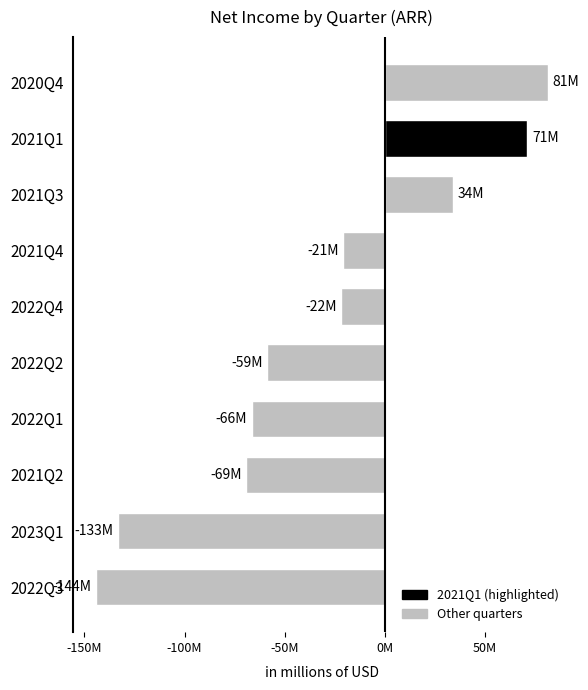

Is it true that the value at 2021Q1 is 71327000?

True